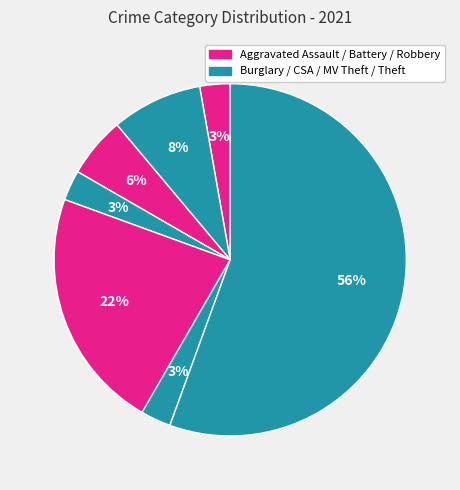

Which category has the smallest portion of the pie?

Aggravated Assault